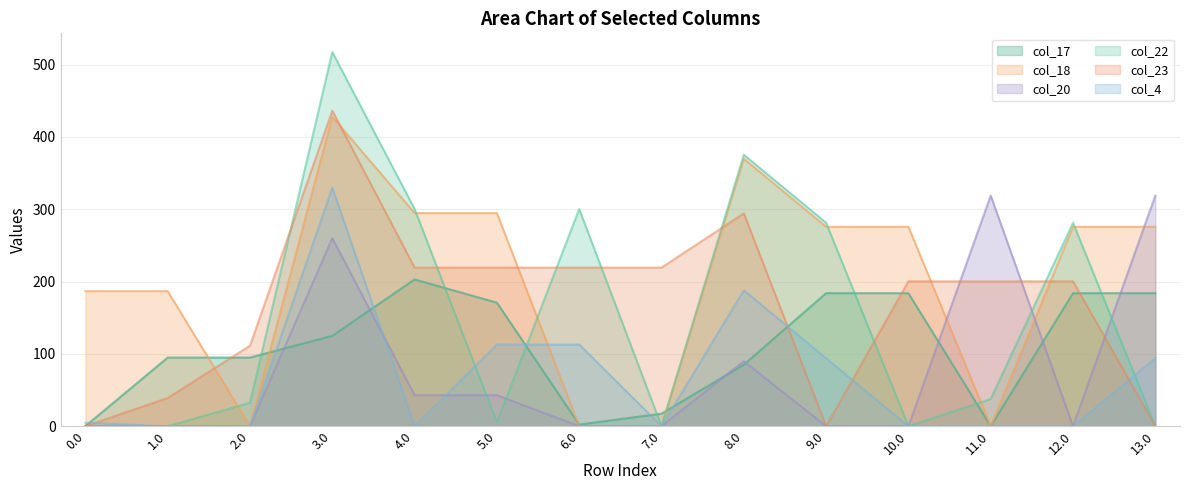

Reading right to left, transcribe all the data shown in this chart.

col_17: 13.0=183.8	12.0=183.8	11.0=0.0	10.0=183.8	9.0=183.8	8.0=84.9	7.0=17.3	6.0=2.2	5.0=170.8	4.0=202.8	3.0=124.8	2.0=94.8	1.0=94.8	0.0=0.0
col_18: 13.0=275.7	12.0=275.7	11.0=0.0	10.0=275.7	9.0=275.7	8.0=369.7	7.0=0.0	6.0=0.0	5.0=294.7	4.0=294.7	3.0=427.7	2.0=0.0	1.0=186.7	0.0=186.7
col_20: 13.0=318.9	12.0=0.0	11.0=318.9	10.0=0.0	9.0=0.0	8.0=89.9	7.0=0.0	6.0=0.0	5.0=42.9	4.0=42.9	3.0=259.9	2.0=0.0	1.0=0.0	0.0=0.0
col_22: 13.0=0.0	12.0=281.3	11.0=37.7	10.0=0.0	9.0=281.3	8.0=375.3	7.0=0.0	6.0=300.3	5.0=5.3	4.0=300.3	3.0=517.3	2.0=32.4	1.0=0.0	0.0=0.0
col_23: 13.0=0.0	12.0=200.3	11.0=200.3	10.0=200.3	9.0=0.0	8.0=294.3	7.0=219.3	6.0=219.3	5.0=219.3	4.0=219.3	3.0=436.3	2.0=111.3	1.0=39.0	0.0=0.0
col_4: 13.0=93.9	12.0=0.0	11.0=0.0	10.0=0.0	9.0=93.9	8.0=187.9	7.0=0.0	6.0=112.9	5.0=112.9	4.0=0.0	3.0=329.9	2.0=0.0	1.0=0.0	0.0=4.9